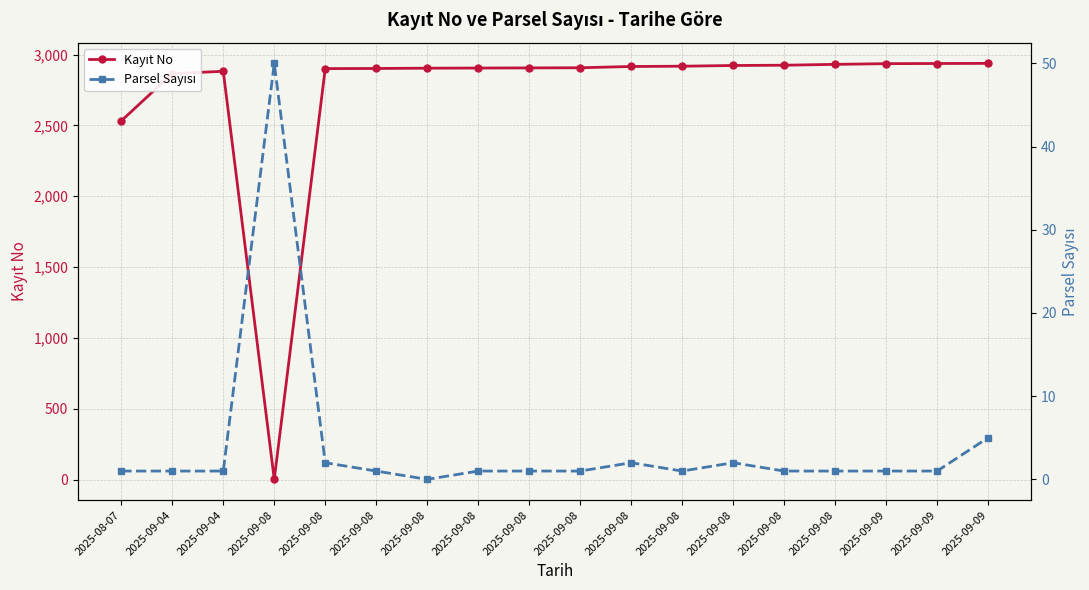

What is the difference between the Kayıt No values at 2025-08-07 and 2025-09-04?

350